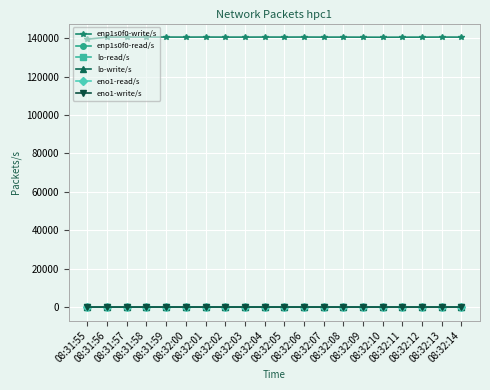

True or false: enp1s0f0-read/s and enp1s0f0-write/s intersect in this chart.

False